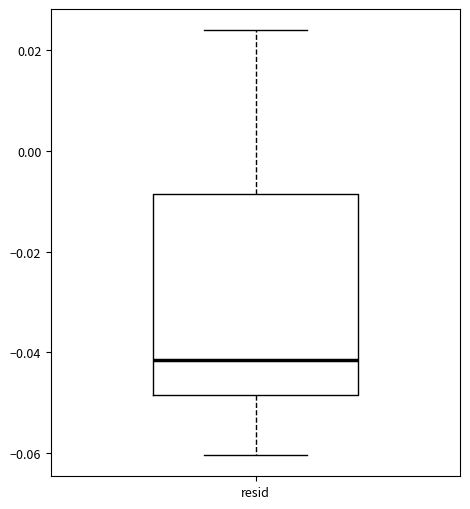

Transcribe this box plot: give where the median line is, the range the box spans, and where the two whiskers end, as read against the y-axis. The values are not printed on the chart, so give them approximately, as read against the axis.

median -0.042, box -0.048 to -0.008, whiskers -0.060 to 0.024